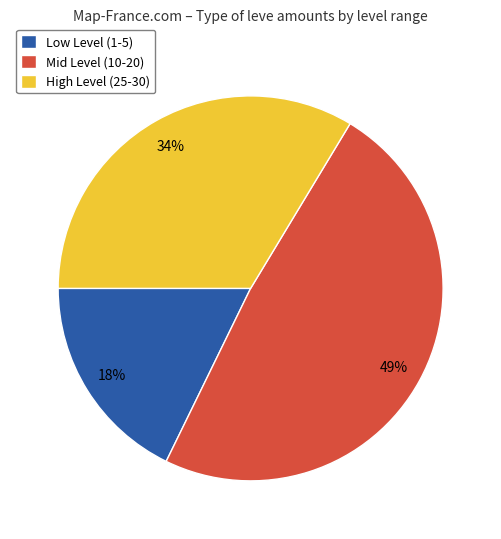

To the nearest percent, what is the difference between the largest and smallest slice percentages?

31%